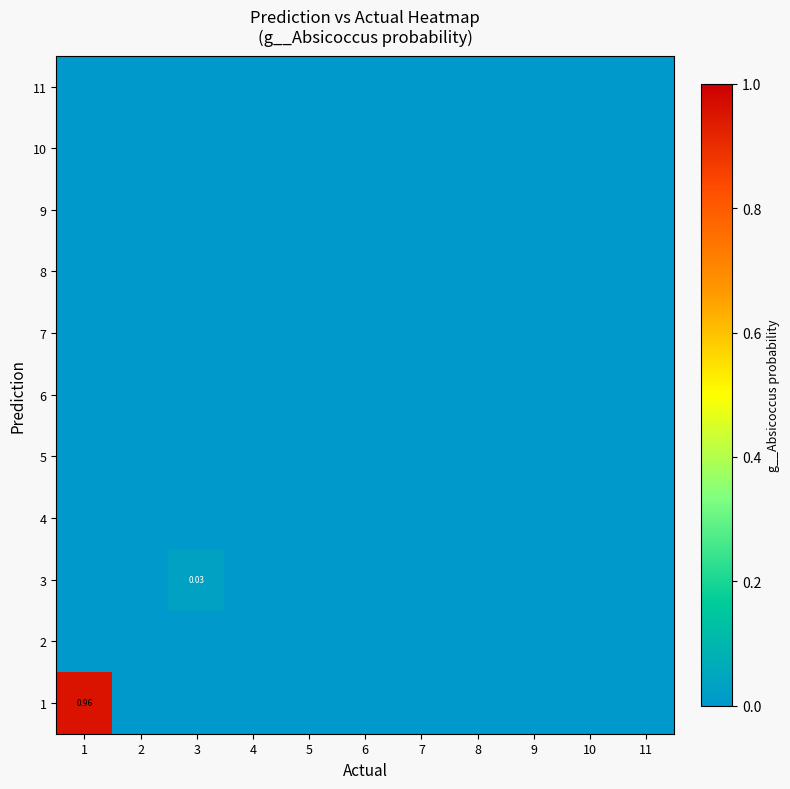

Reading left to right, transcribe all the data shown in this chart.

row_0: 1=0.0	2=0.0	3=0.0	4=0.0	5=0.0	6=0.0	7=0.0	8=0.0	9=0.0	10=0.0	11=0.0
row_1: 1=0.0	2=0.0	3=0.0	4=0.0	5=0.0	6=0.0	7=0.0	8=0.0	9=0.0	10=0.0	11=0.0
row_2: 1=0.0	2=0.0	3=0.0	4=0.0	5=0.0	6=0.0	7=0.0	8=0.0	9=0.0	10=0.0	11=0.0
row_3: 1=0.0	2=0.0	3=0.0	4=0.0	5=0.0	6=0.0	7=0.0	8=0.0	9=0.0	10=0.0	11=0.0
row_4: 1=0.0	2=0.0	3=0.0	4=0.0	5=0.0	6=0.0	7=0.0	8=0.0	9=0.0	10=0.0	11=0.0
row_5: 1=0.0	2=0.0	3=0.0	4=0.0	5=0.0	6=0.0	7=0.0	8=0.0	9=0.0	10=0.0	11=0.0
row_6: 1=0.0	2=0.0	3=0.0	4=0.0	5=0.0	6=0.0	7=0.0	8=0.0	9=0.0	10=0.0	11=0.0
row_7: 1=0.0	2=0.0	3=0.0	4=0.0	5=0.0	6=0.0	7=0.0	8=0.0	9=0.0	10=0.0	11=0.0
row_8: 1=0.0	2=0.0	3=0.0	4=0.0	5=0.0	6=0.0	7=0.0	8=0.0	9=0.0	10=0.0	11=0.0
row_9: 1=0.0	2=0.0	3=0.0	4=0.0	5=0.0	6=0.0	7=0.0	8=0.0	9=0.0	10=0.0	11=0.0
row_10: 1=1.0	2=0.0	3=0.0	4=0.0	5=0.0	6=0.0	7=0.0	8=0.0	9=0.0	10=0.0	11=0.0